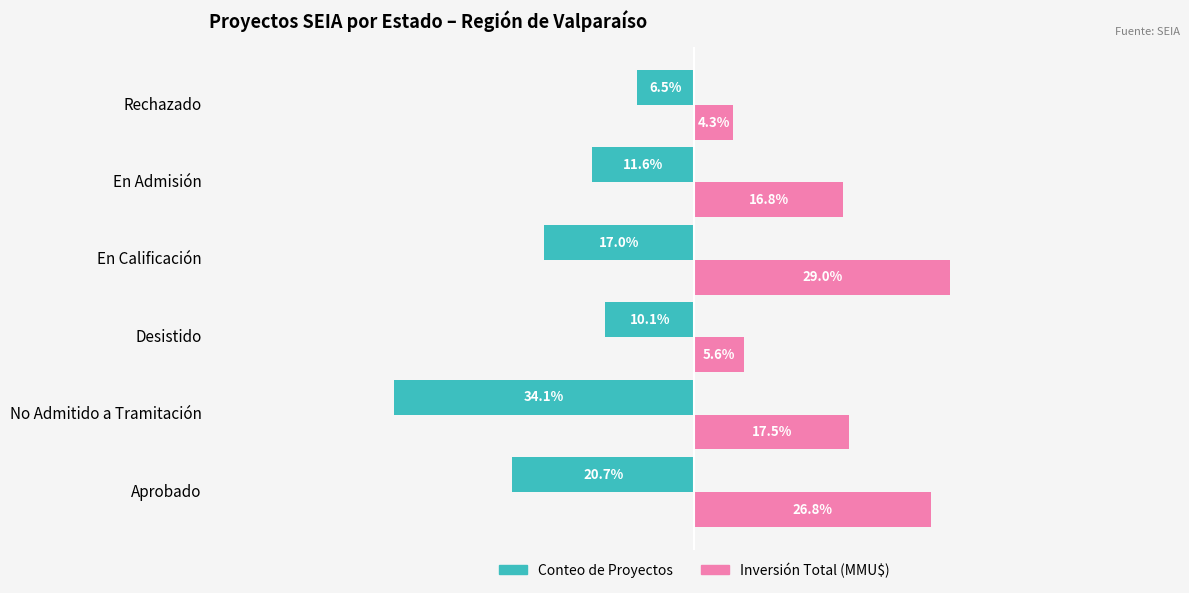

Which category has the lowest value in the Inversión Total (MMU$) series?

Rechazado